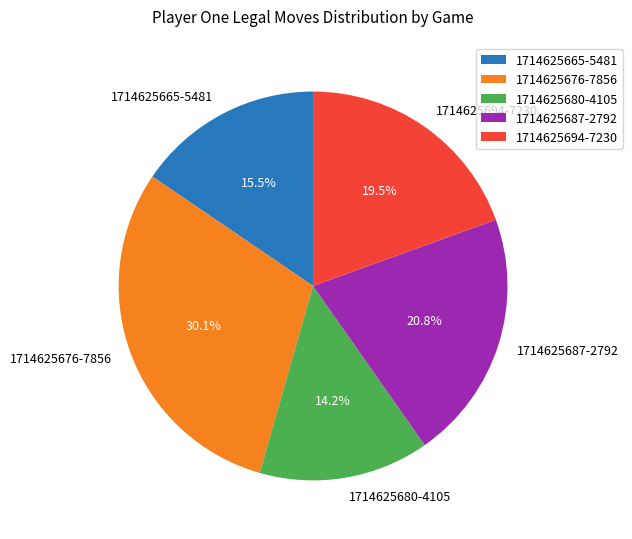

To the nearest percent, what is the difference between the largest and smallest slice percentages?

16%